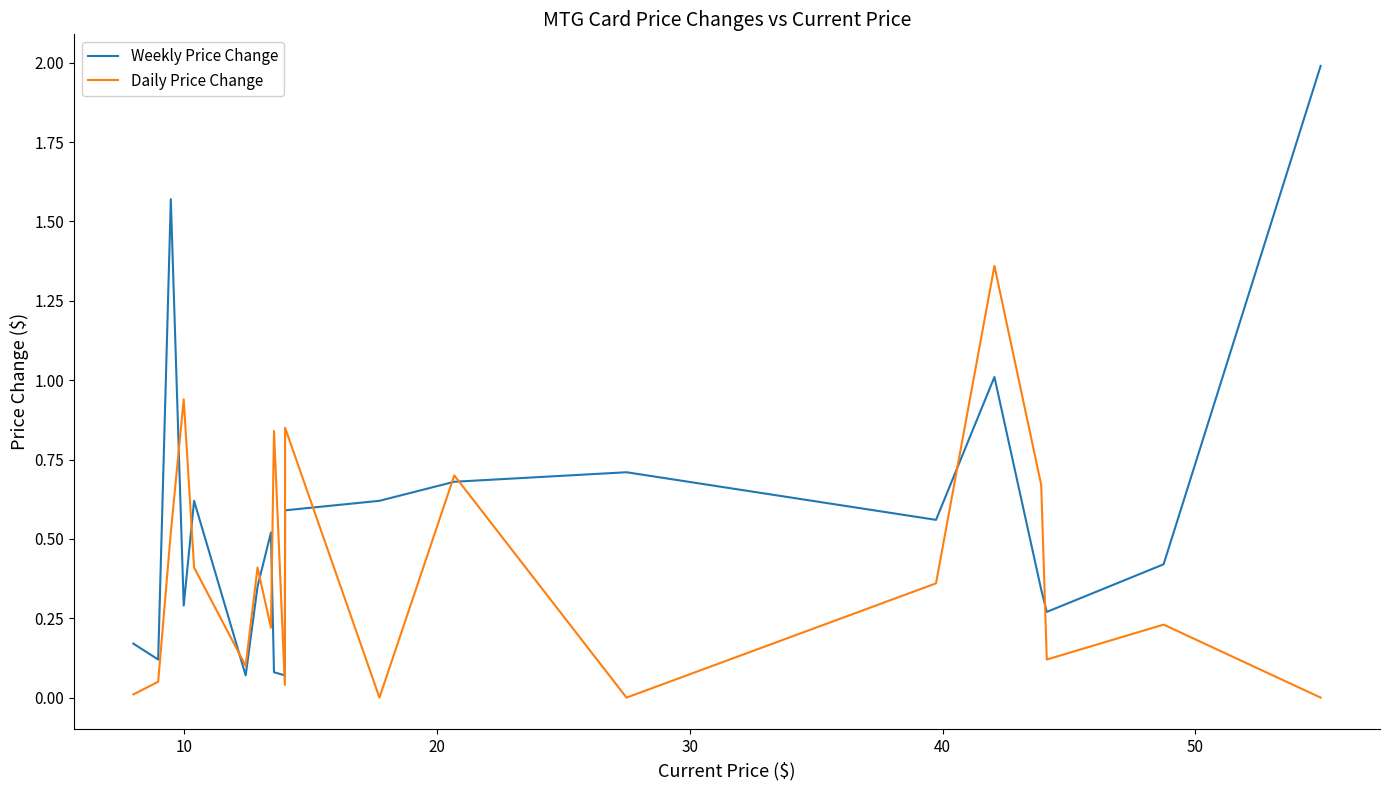

List the series in order of their peak value, lowest first.

Daily Price Change, Weekly Price Change